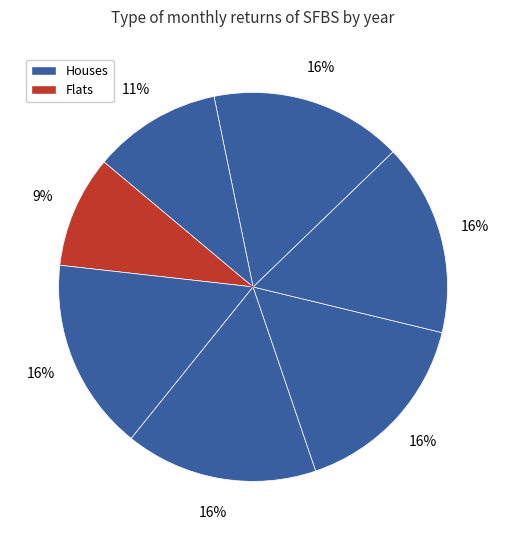

Count the number of slices in the pie.

7